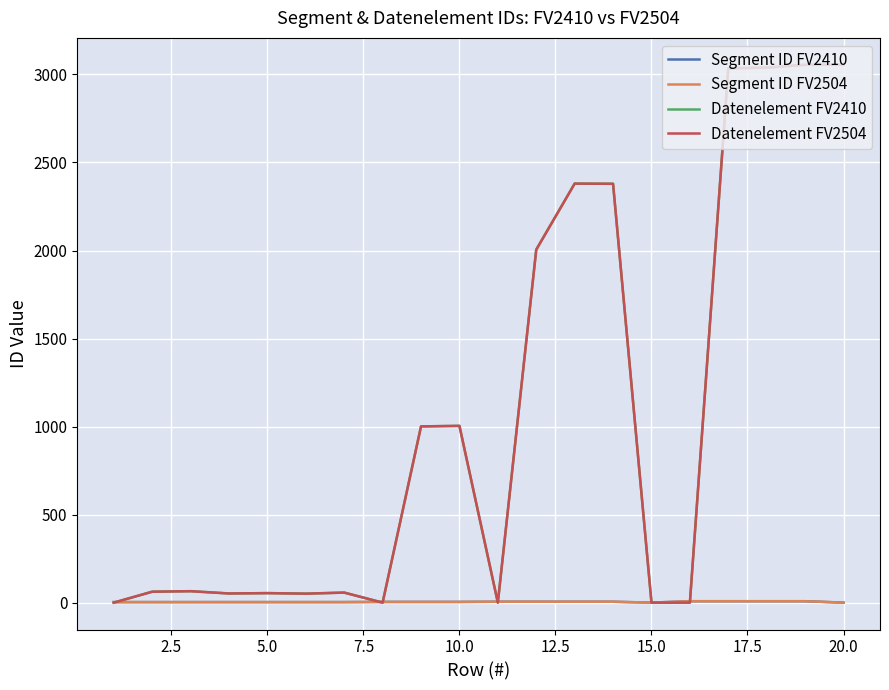

How many interior local peaks does the Datenelement FV2504 series have?

5